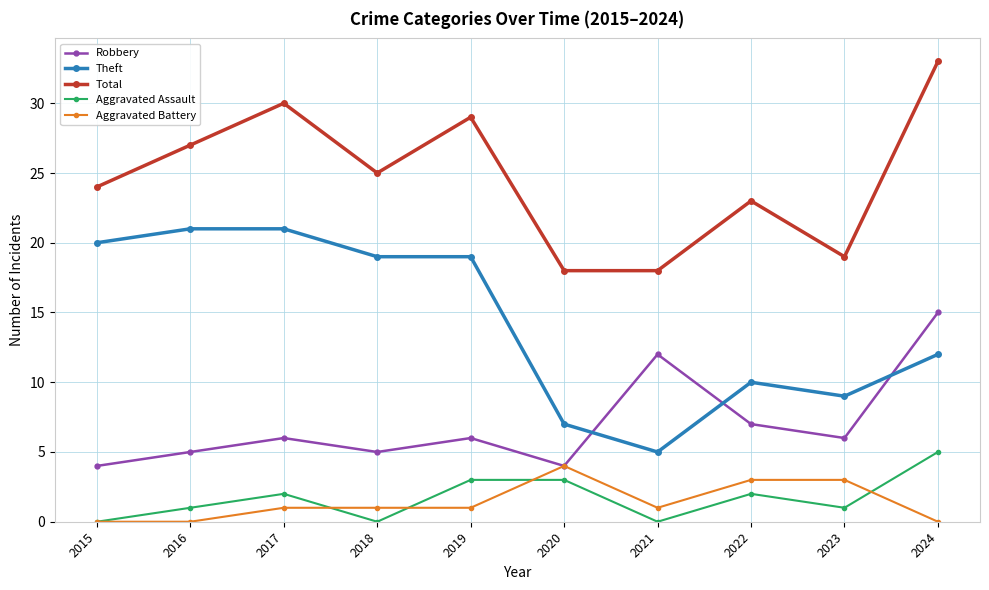

True or false: Theft and Total cross at least once.

False